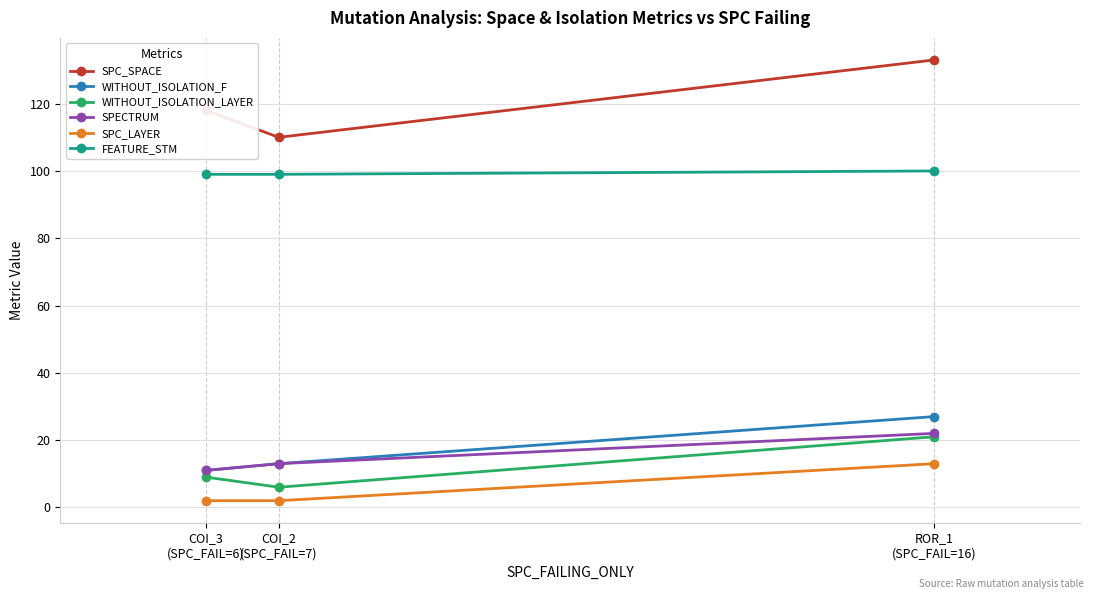

Reading left to right, transcribe all the data shown in this chart.

SPC_SPACE: 118	110	133
WITHOUT_ISOLATION_F: 11	13	27
WITHOUT_ISOLATION_LAYER: 9	6	21
SPECTRUM: 11	13	22
SPC_LAYER: 2	2	13
FEATURE_STM: 99	99	100